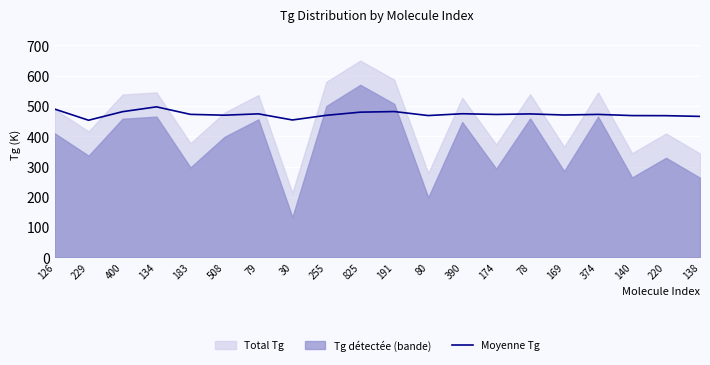

Is it true that Moyenne Tg equals 469.3 at 255?

True